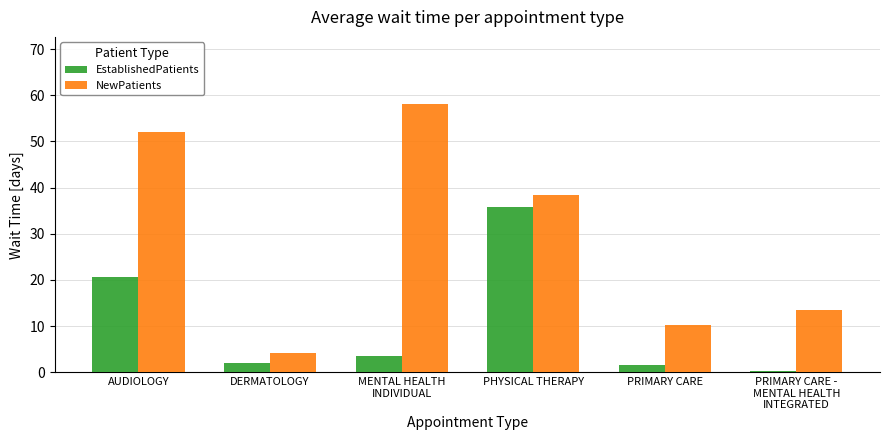

What is the maximum value shown in the chart?

58.1